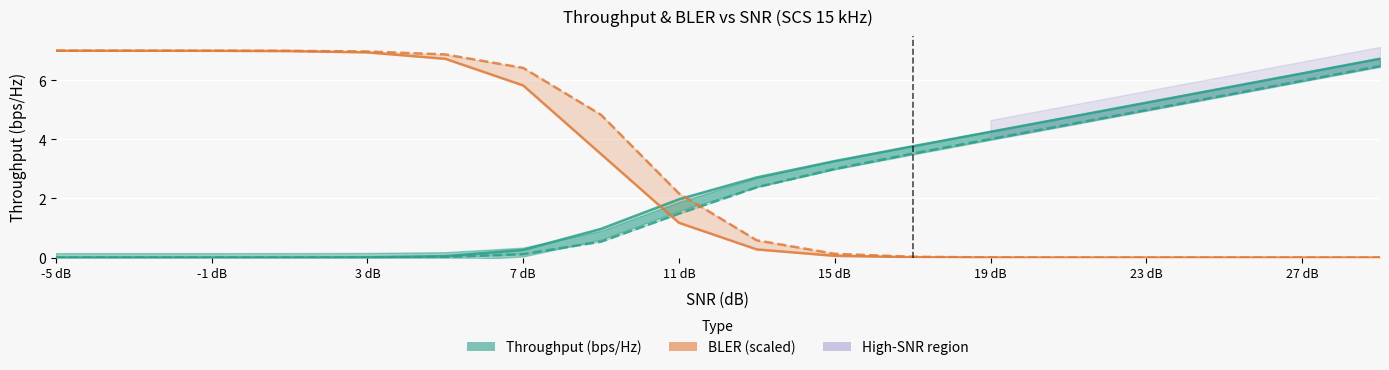

Which series has the largest range (max minus min)?

BLER, speed=120 km/h